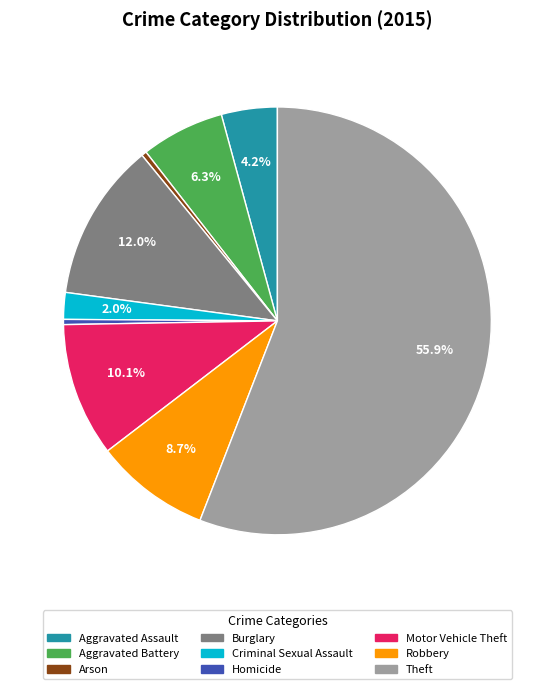

How many slices are in this pie chart?

9